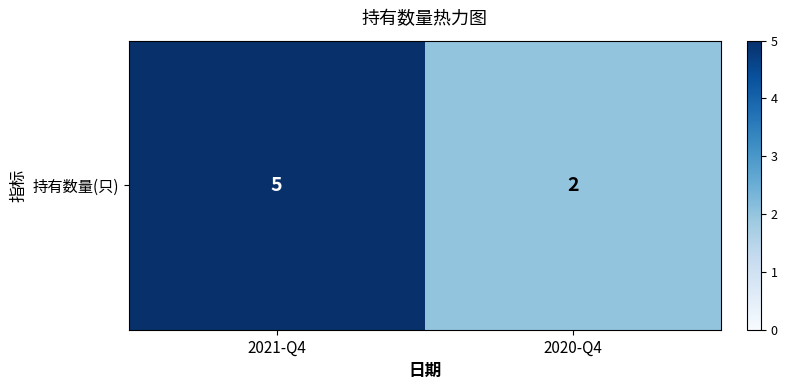

Count the values in the range 2 to 5.

2